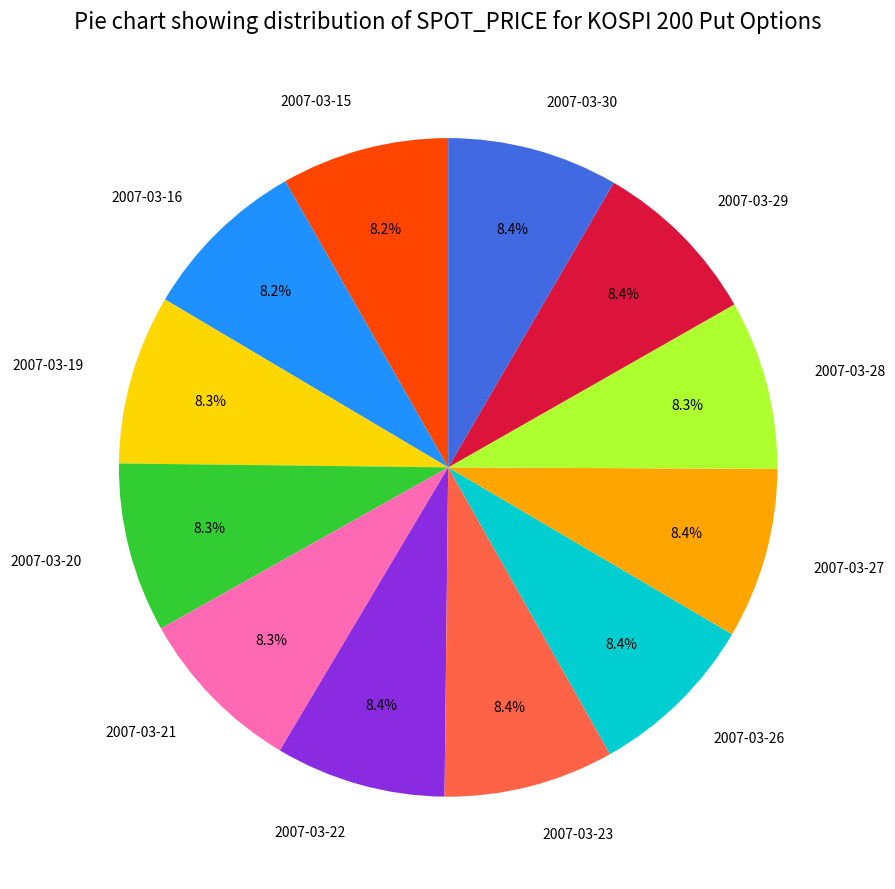

Does any single category account for the majority?

No